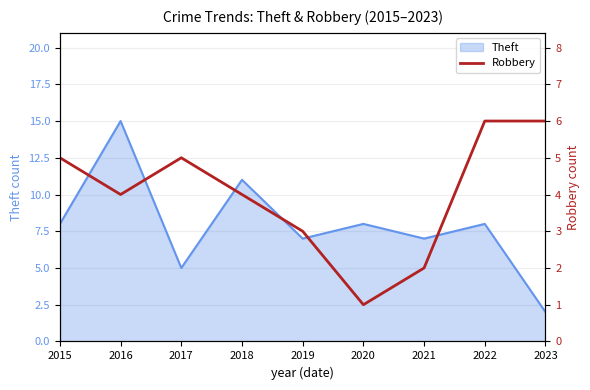

The chart shows a value of 3 at 2021. True or false?

False